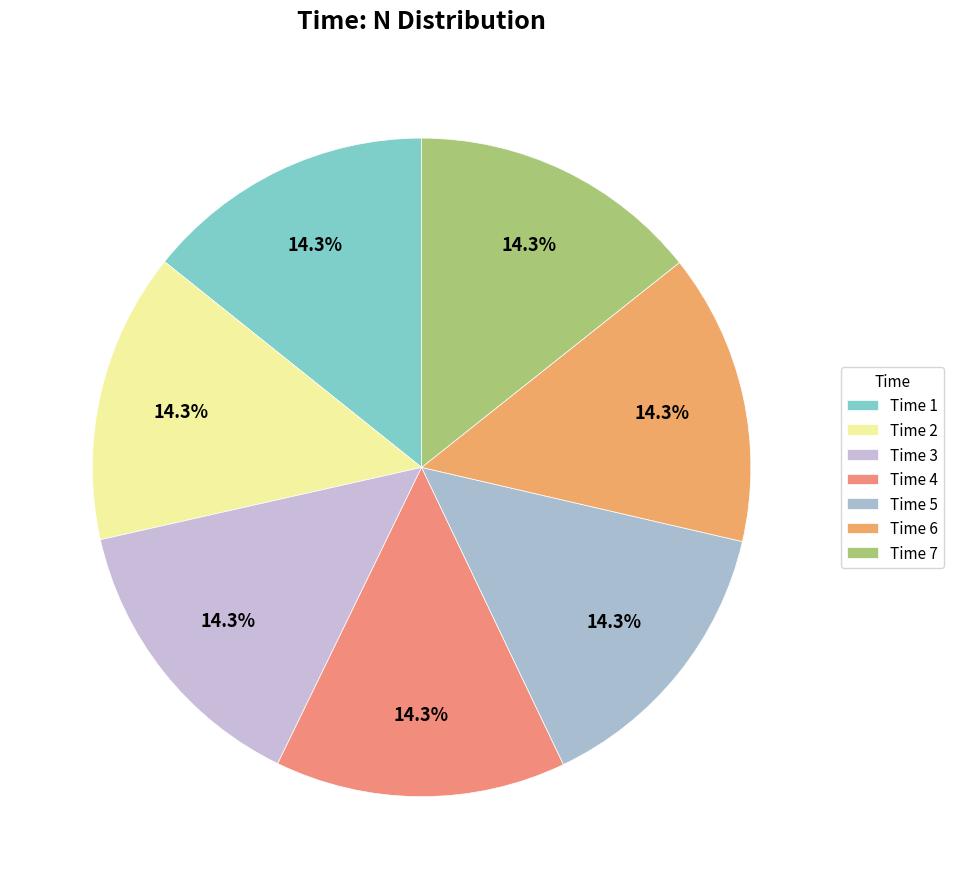

Count the number of slices in the pie.

7